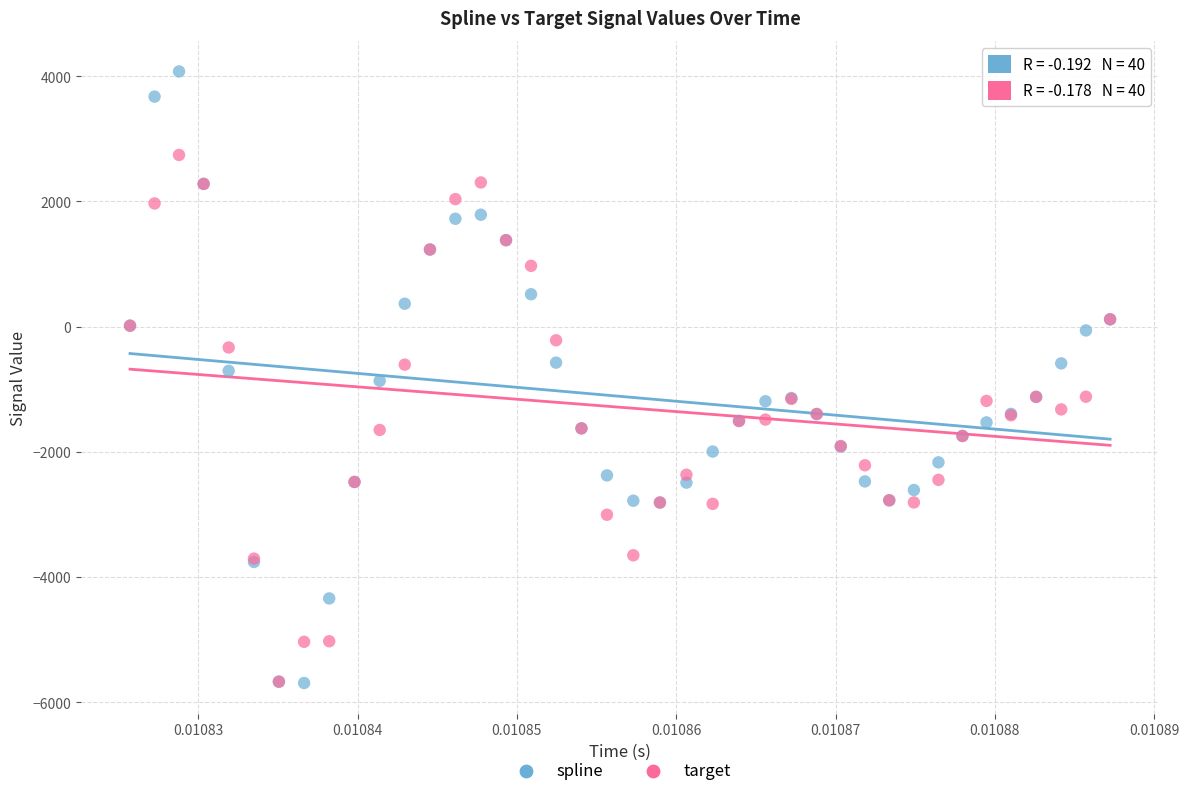

What are all the series names shown in the legend?

spline, target